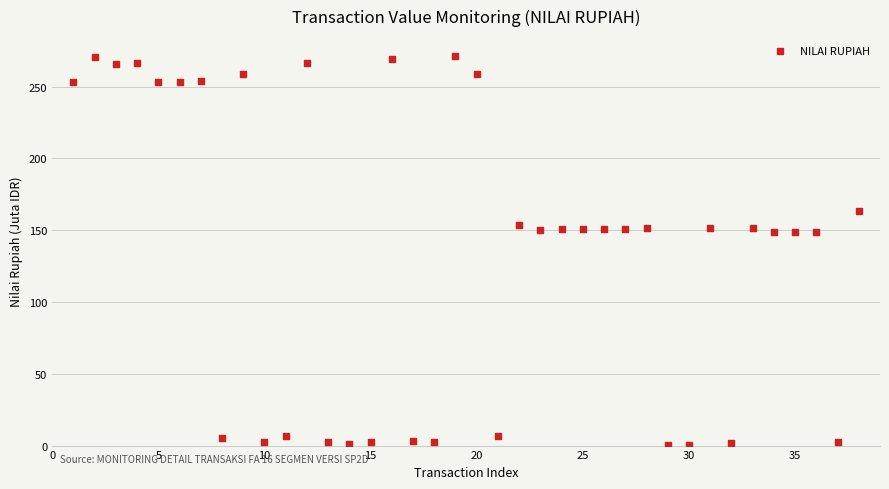

What is the range of X values (max minus min)?

37.0